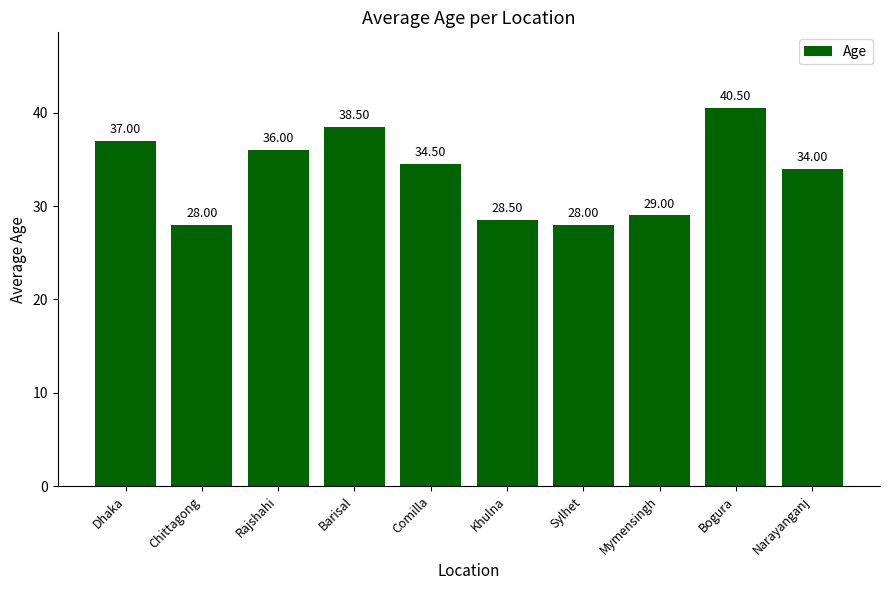

What is the label of the 6th bar from the left?

Khulna